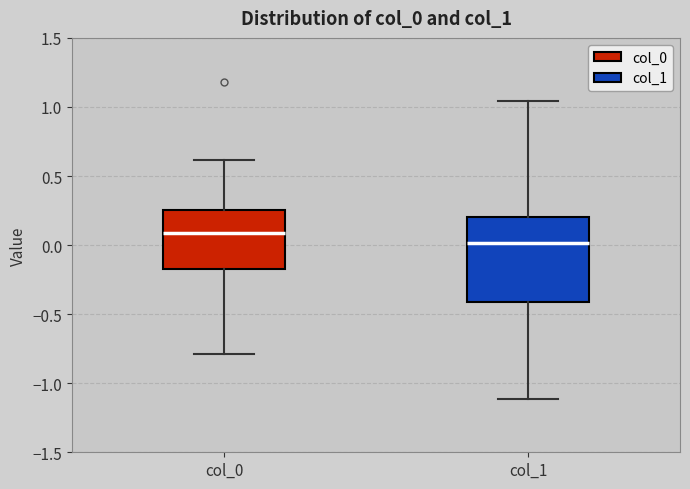

Where does the median line of the box for col_0 sit on the y-axis? The values are not printed on the chart, so give them approximately, as read against the axis.

0.10